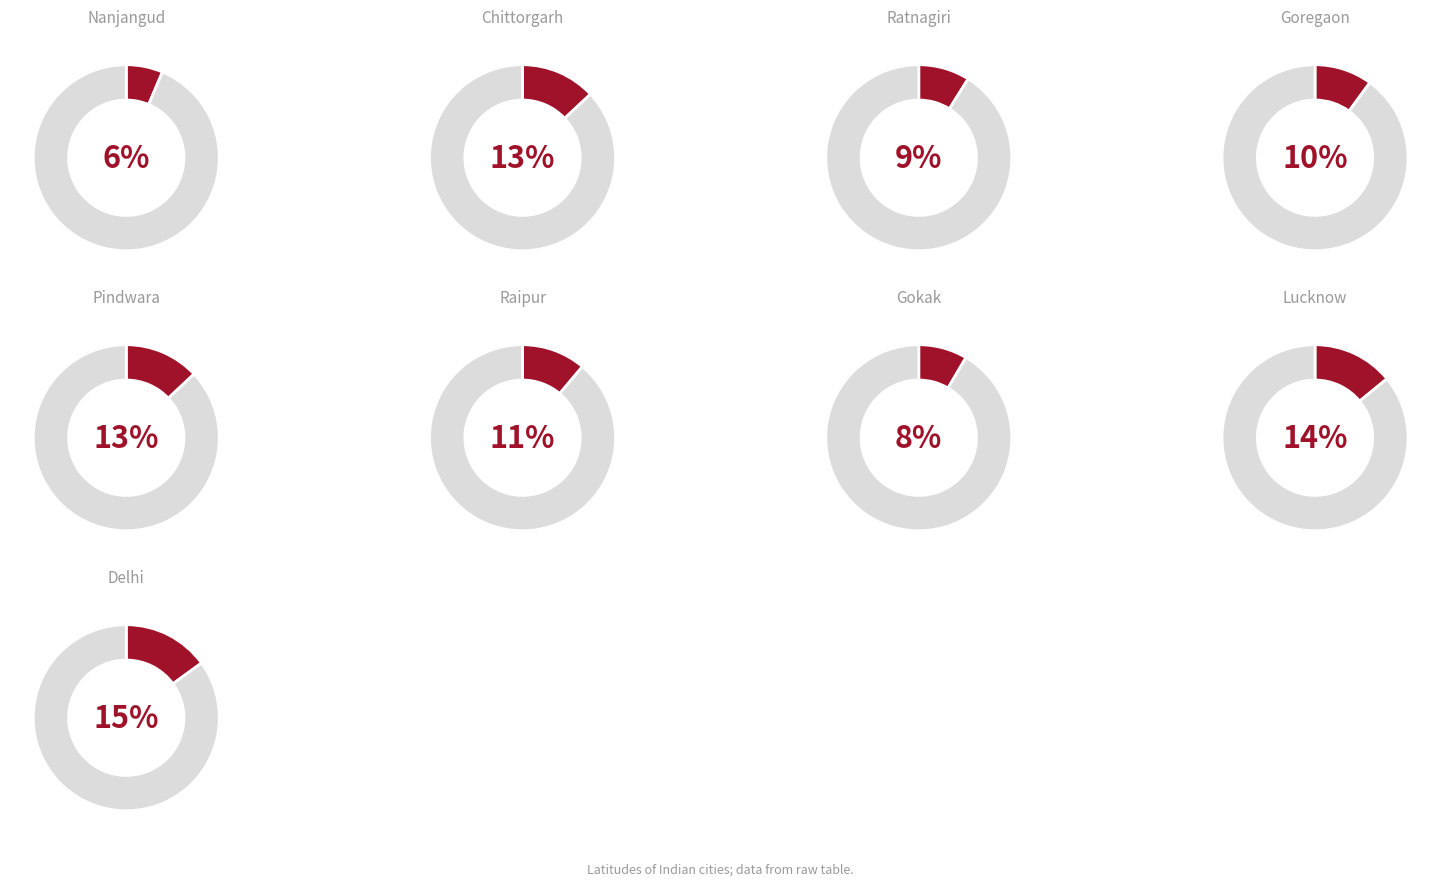

Rank the categories by value from lowest to highest.

Nanjangud, Gokak, Ratnagiri, Goregaon, Raipur, Pindwara, Chittorgarh, Lucknow, Delhi